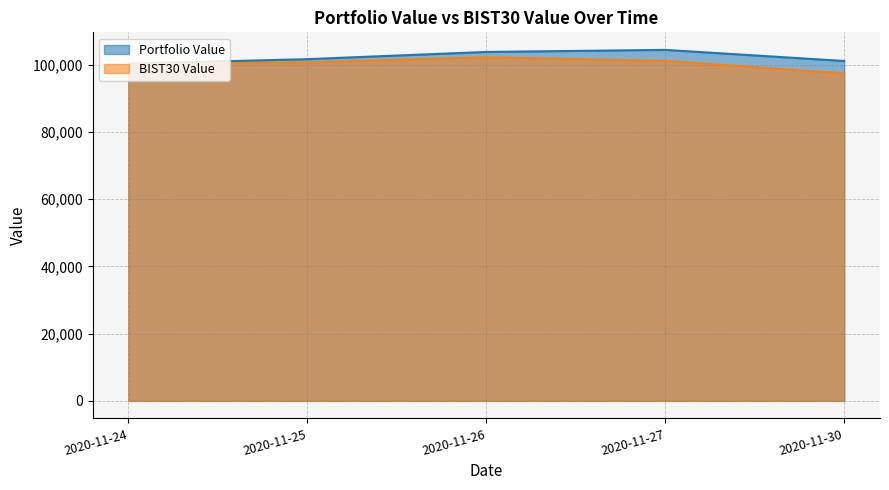

True or false: BIST30 Value and Portfolio Value cross at least once.

False